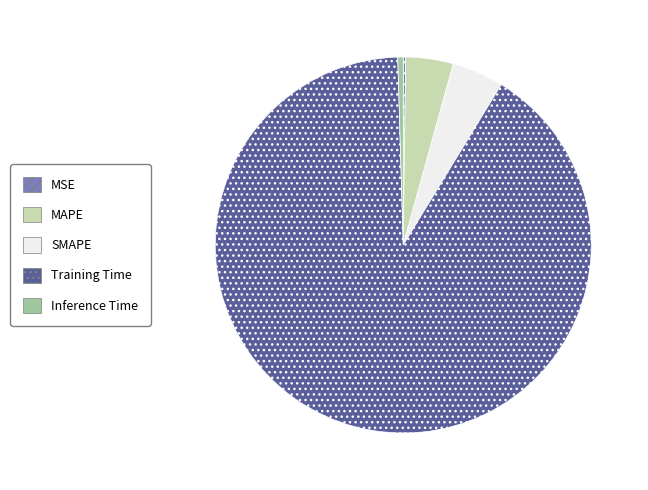

Does Training Time represent more than half of the total?

Yes